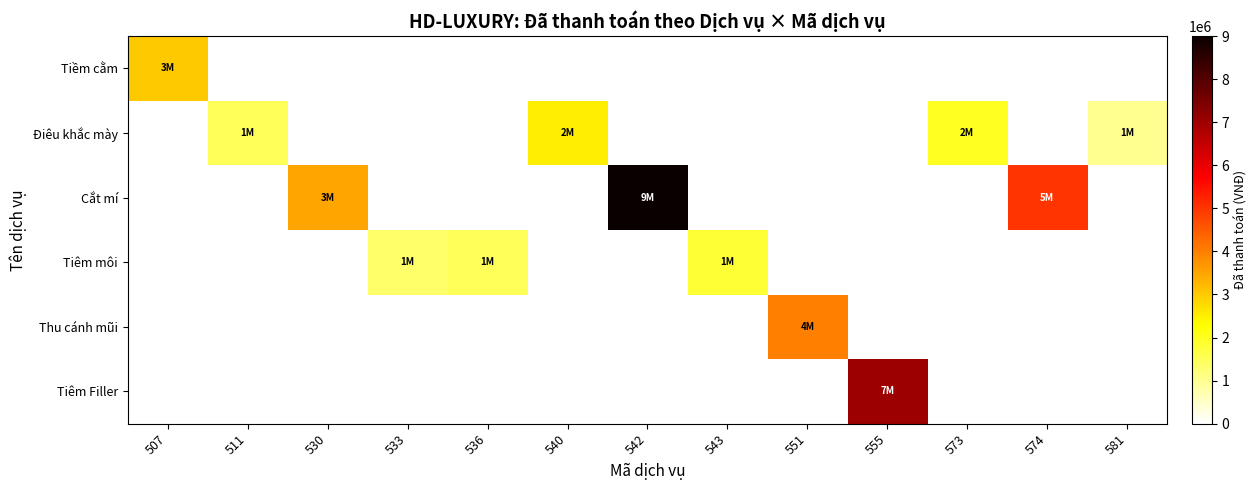

Reading right to left, transcribe all the data shown in this chart.

Tiềm cằm: 581=0	574=0	573=0	555=0	551=0	543=0	542=0	540=0	536=0	533=0	530=0	511=0	507=3000000
Điêu khắc mày: 581=1000000	574=0	573=2000000	555=0	551=0	543=0	542=0	540=2500000	536=0	533=0	530=0	511=1500000	507=0
Cắt mí: 581=0	574=5000000	573=0	555=0	551=0	543=0	542=9000000	540=0	536=0	533=0	530=3500000	511=0	507=0
Tiêm môi: 581=0	574=0	573=0	555=0	551=0	543=1800000	542=0	540=0	536=1500000	533=1350000	530=0	511=0	507=0
Thu cánh mũi: 581=0	574=0	573=0	555=0	551=4000000	543=0	542=0	540=0	536=0	533=0	530=0	511=0	507=0
Tiêm Filler: 581=0	574=0	573=0	555=7000000	551=0	543=0	542=0	540=0	536=0	533=0	530=0	511=0	507=0